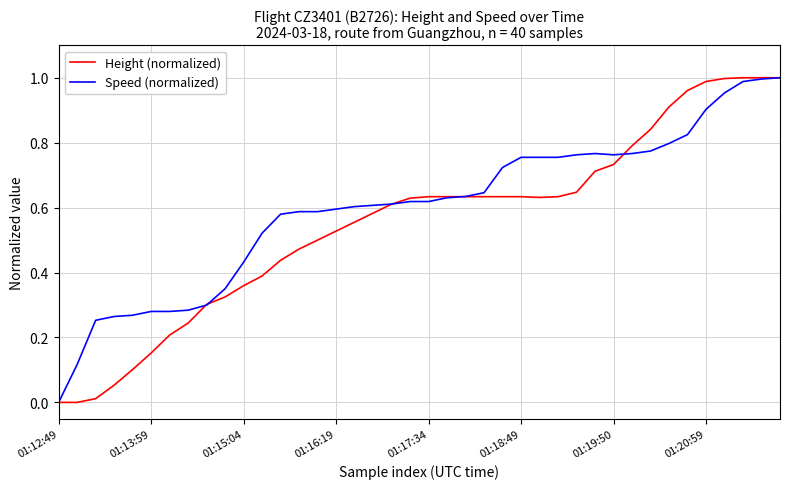

Which series has the largest total across all categories?

Speed (normalized)